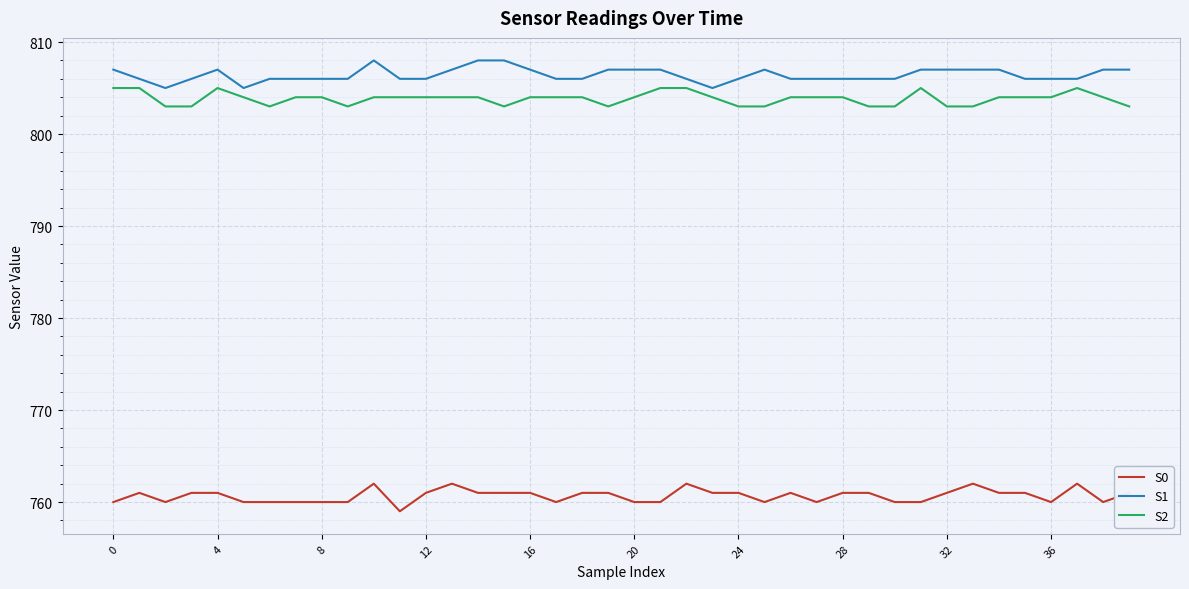

Is this an area chart (filled region under the line)?

No